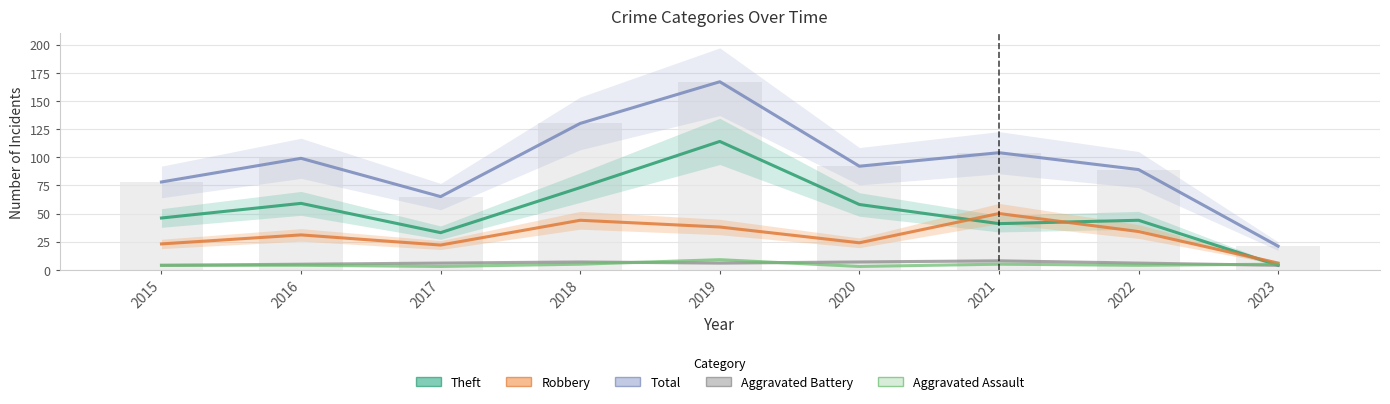

Reading right to left, transcribe all the data shown in this chart.

Theft: 2023=4	2022=44	2021=41	2020=58	2019=114	2018=73	2017=33	2016=59	2015=46
Robbery: 2023=6	2022=34	2021=50	2020=24	2019=38	2018=44	2017=22	2016=31	2015=23
Total: 2023=21	2022=89	2021=104	2020=92	2019=167	2018=130	2017=65	2016=99	2015=78
Aggravated Battery: 2023=4	2022=6	2021=8	2020=7	2019=6	2018=7	2017=6	2016=5	2015=4
Aggravated Assault: 2023=5	2022=4	2021=5	2020=3	2019=9	2018=5	2017=3	2016=4	2015=4